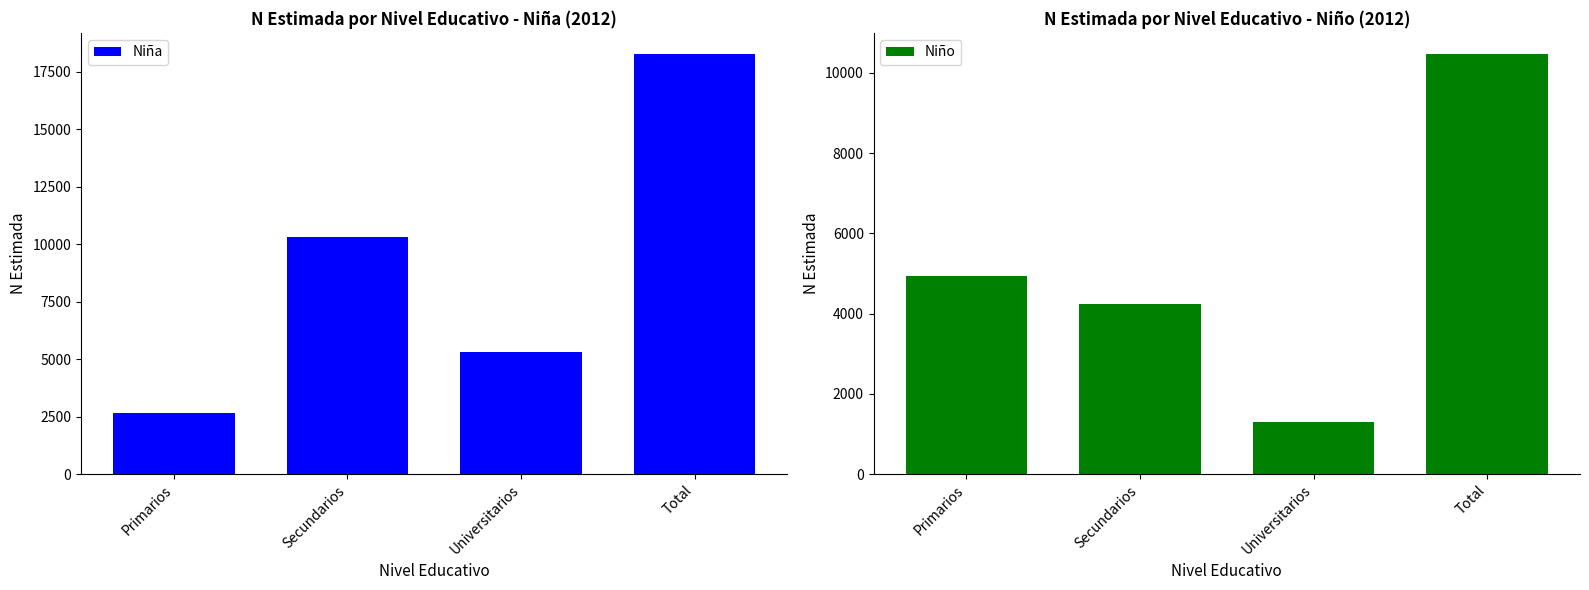

What is the difference between the maximum and minimum values in the Niña series?

15620